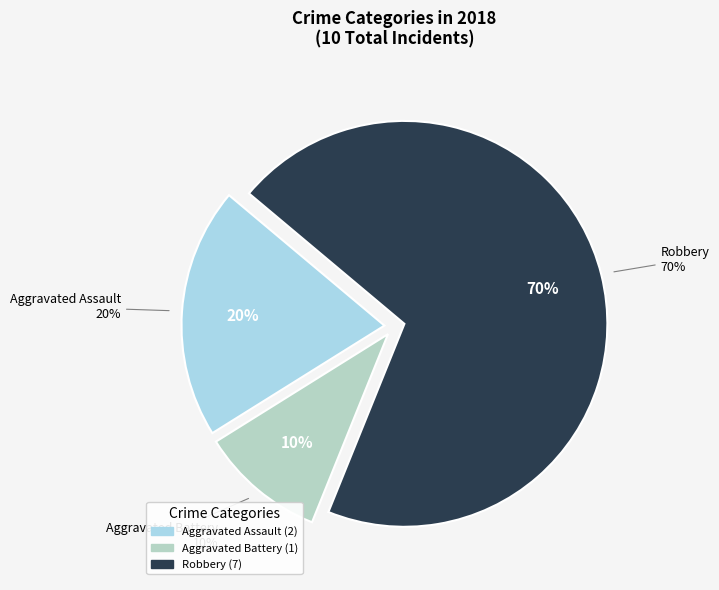

True or false: Aggravated Battery accounts for 1% of the total.

False